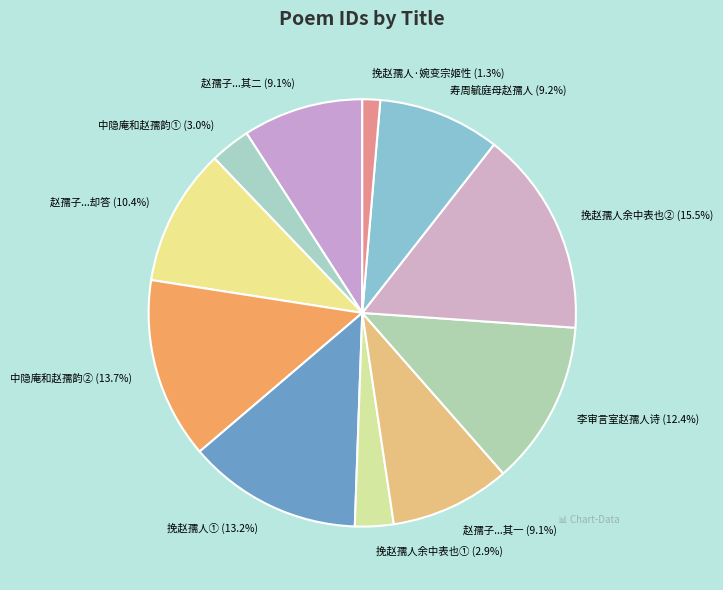

What is the ratio of the value at 寿周毓庭母赵孺人 to the value at 赵孺子...其一?

1.0